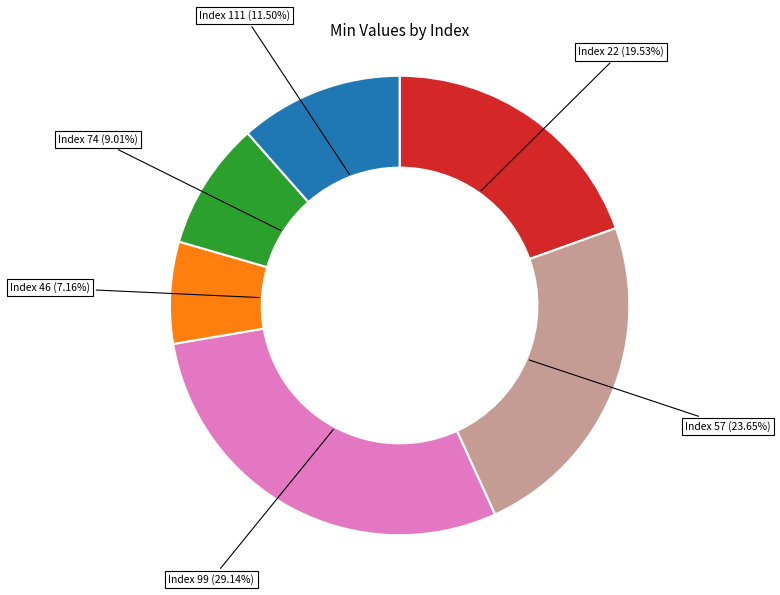

Which has a higher value, Index 111 (11.50%) or Index 74 (9.01%)?

Index 111 (11.50%)